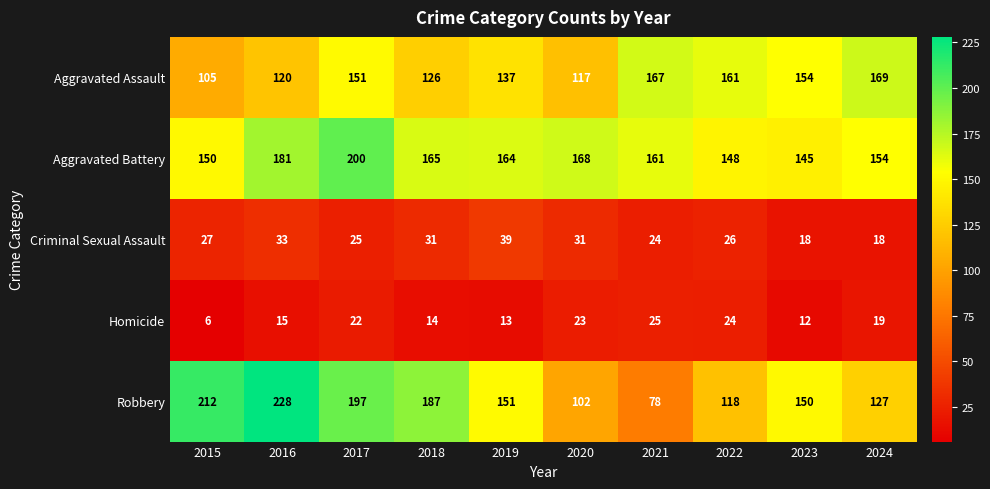

Which label corresponds to the smallest value in the chart?

2015